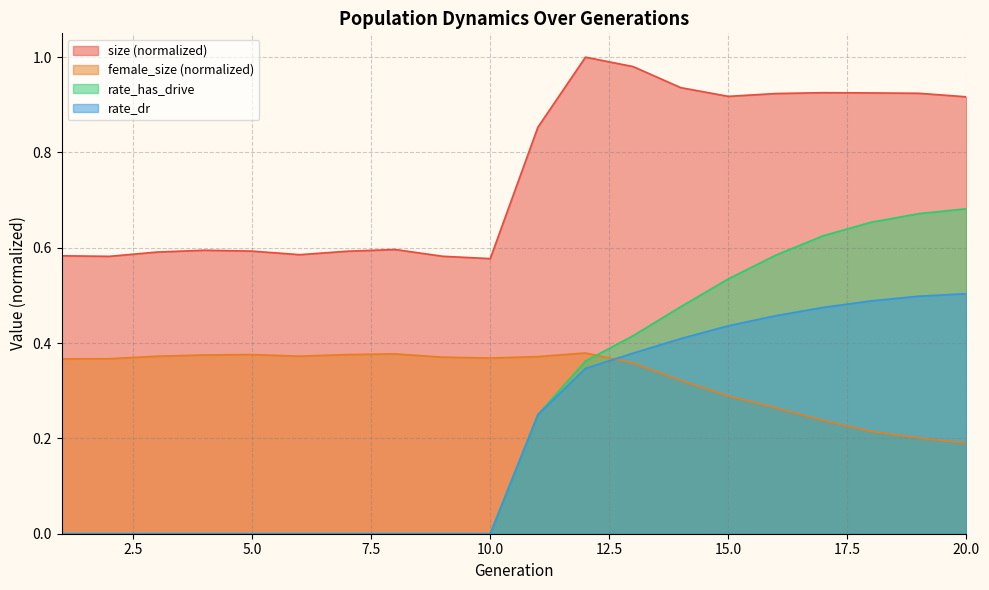

At which label does rate_has_drive reach its peak?

20.0